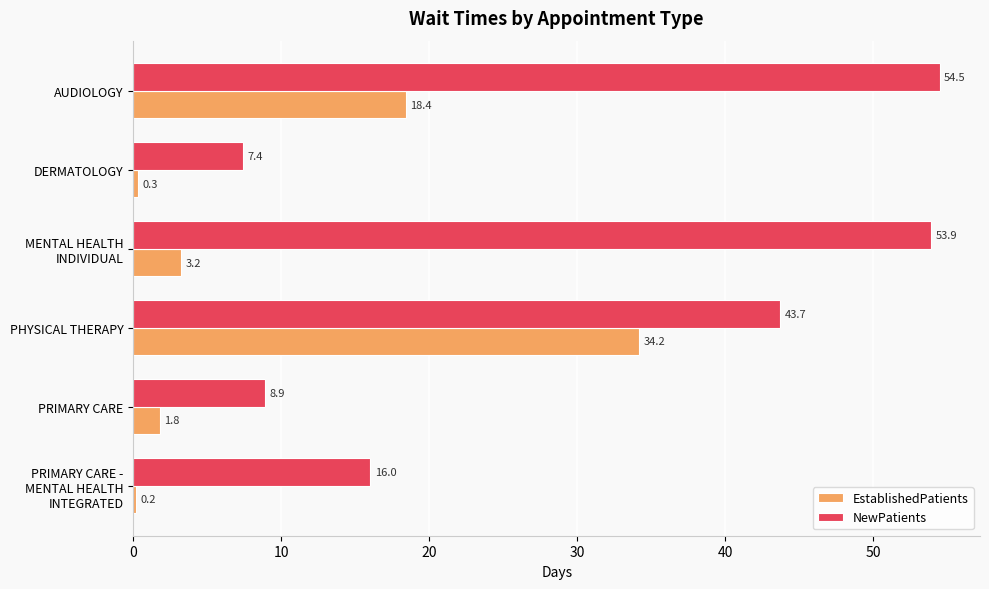

Which series has the largest total across all categories?

NewPatients